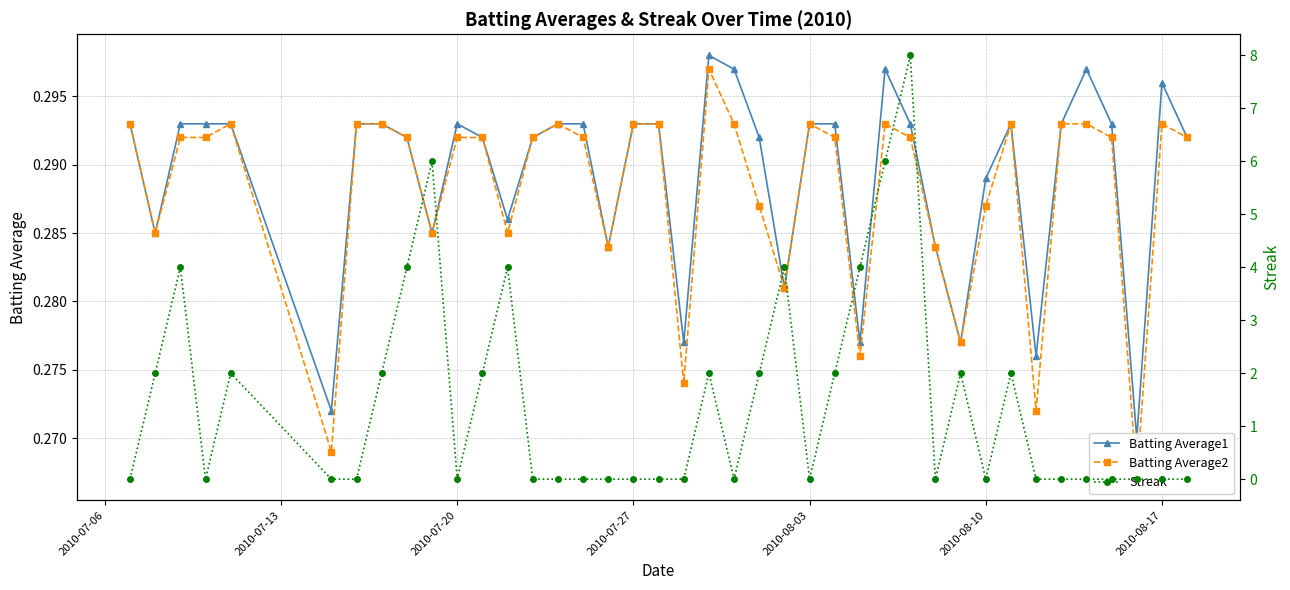

Reading left to right, what are all the values shown in this chart?

Batting Average1: 0.3	0.3	0.3	0.3	0.3	0.3	0.3	0.3	0.3	0.3	0.3	0.3	0.3	0.3	0.3	0.3	0.3	0.3	0.3	0.3	0.3	0.3	0.3	0.3	0.3	0.3	0.3	0.3	0.3	0.3	0.3	0.3	0.3	0.3	0.3	0.3	0.3	0.3	0.3	0.3
Batting Average2: 0.3	0.3	0.3	0.3	0.3	0.3	0.3	0.3	0.3	0.3	0.3	0.3	0.3	0.3	0.3	0.3	0.3	0.3	0.3	0.3	0.3	0.3	0.3	0.3	0.3	0.3	0.3	0.3	0.3	0.3	0.3	0.3	0.3	0.3	0.3	0.3	0.3	0.3	0.3	0.3
Streak: 0.0	2.0	4.0	0.0	2.0	0.0	0.0	2.0	4.0	6.0	0.0	2.0	4.0	0.0	0.0	0.0	0.0	0.0	0.0	0.0	2.0	0.0	2.0	4.0	0.0	2.0	4.0	6.0	8.0	0.0	2.0	0.0	2.0	0.0	0.0	0.0	0.0	0.0	0.0	0.0